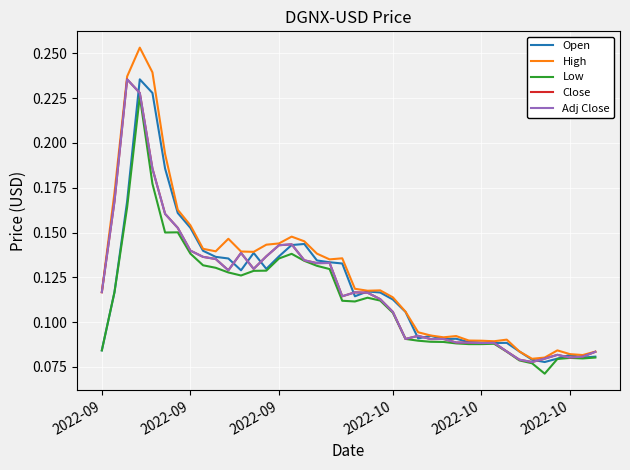

What is the sum of all Open values?

4.8